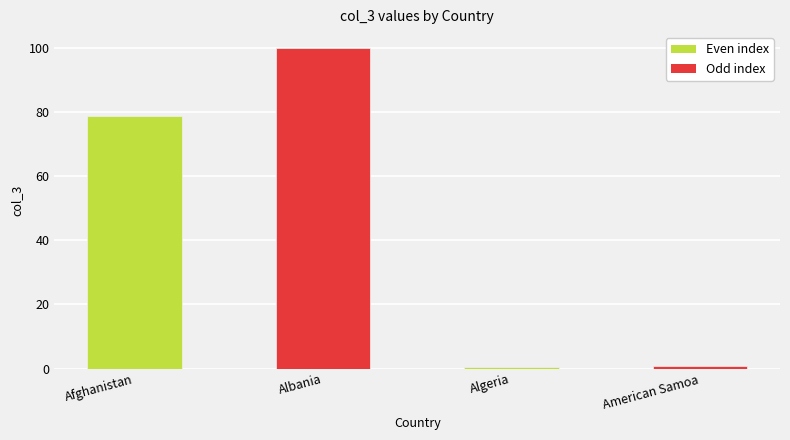

What is the smallest value displayed?

0.6